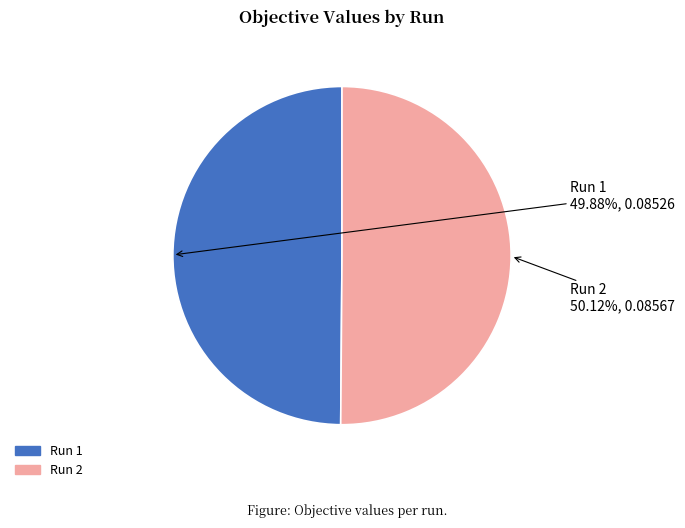

Do Run 2 and Run 1 together represent more than half of the pie?

Yes